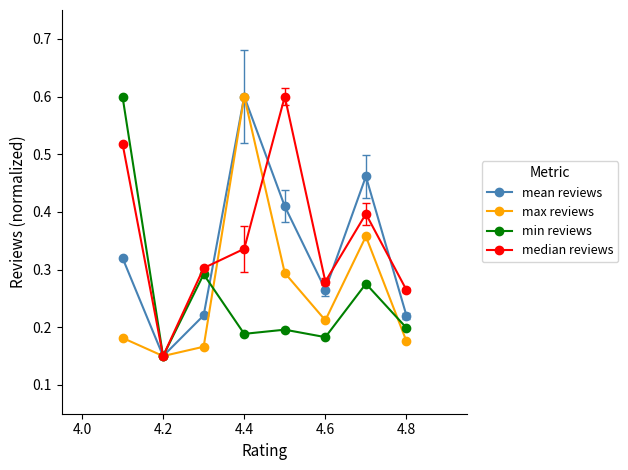

Count the min reviews values in the range 0 to 1.

8